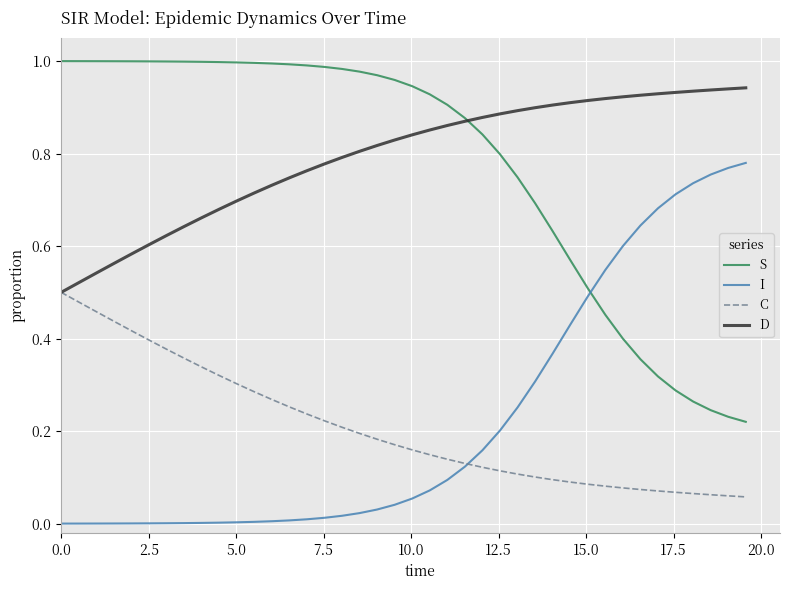

Rank the series by their maximum value, from highest to lowest.

S, D, I, C